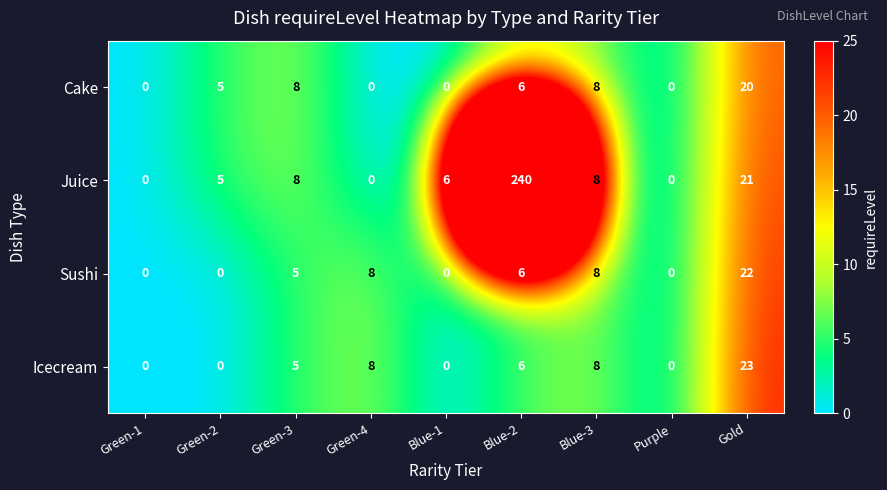

Which series has the widest spread of values?

Juice